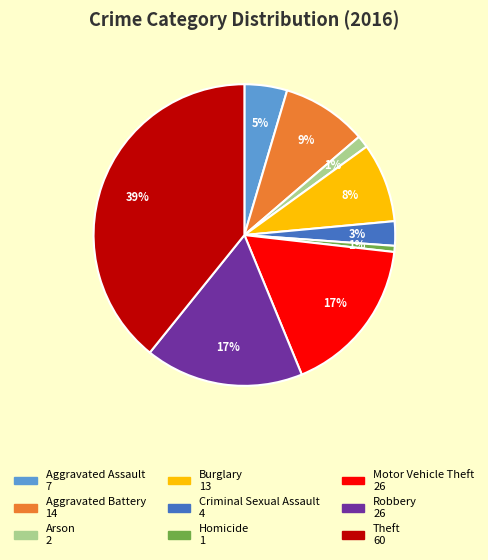

To the nearest percent, what portion does Aggravated Assault represent?

5%